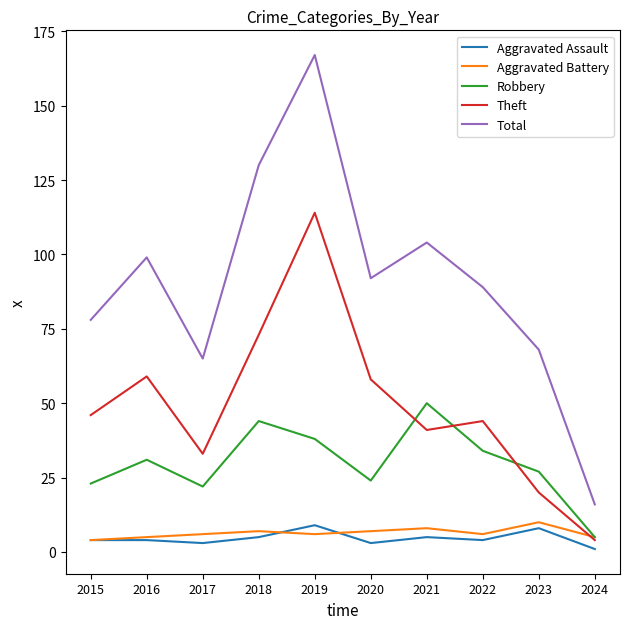

What is the spread (max minus min) of values at 2017?

62